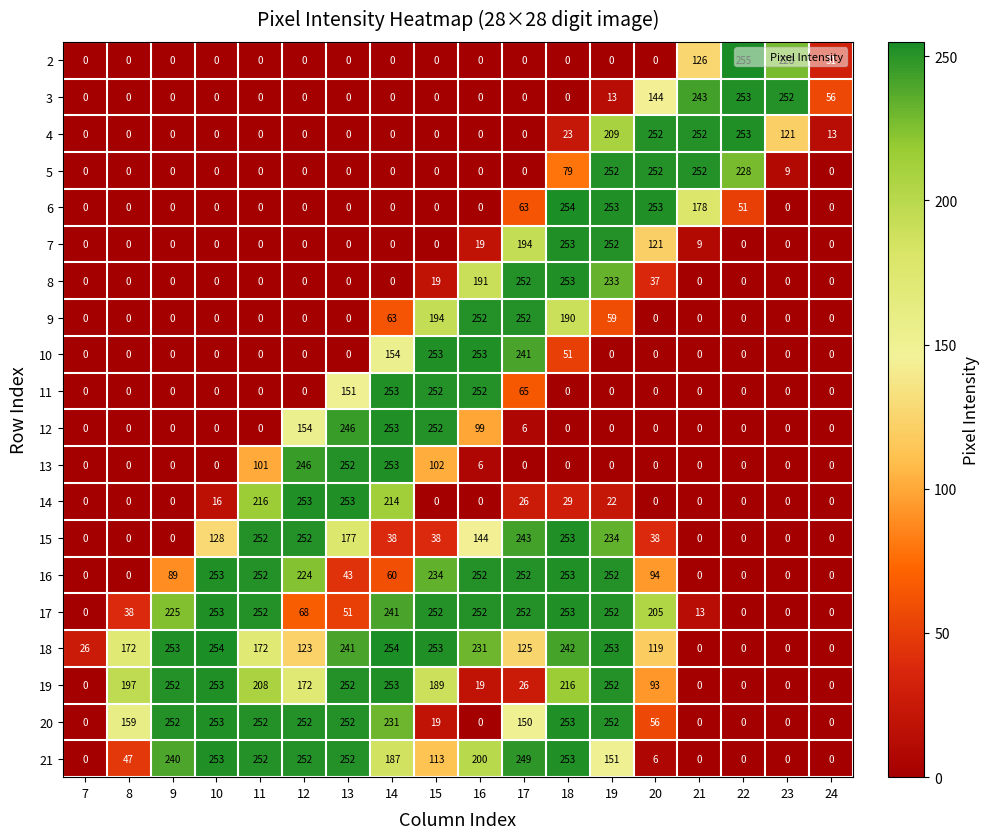

True or false: 21 has a value of 55 at 19.

False